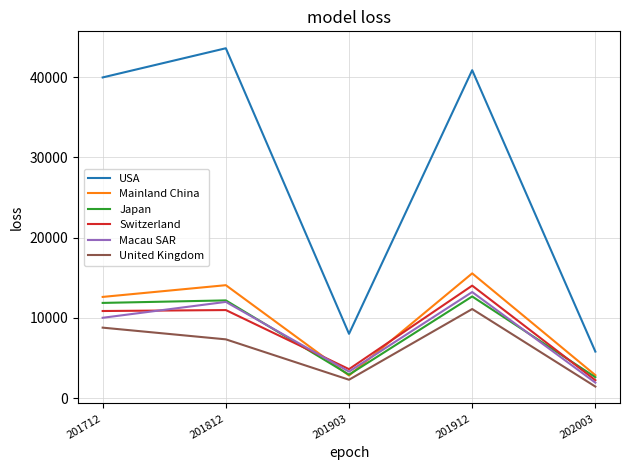

Is it true that Switzerland equals 2239.2 at 202003?

True